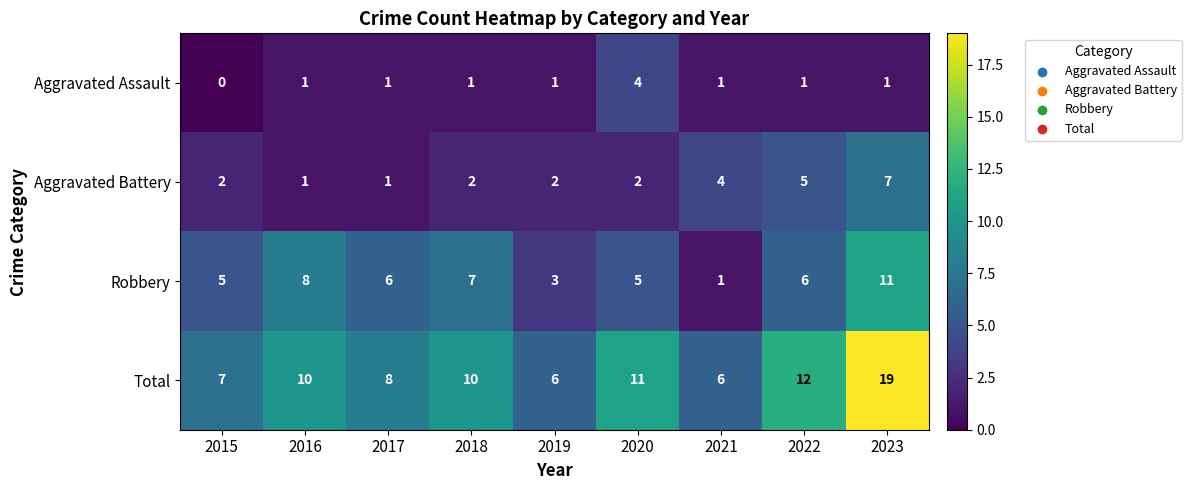

Is it true that Aggravated Battery equals 10 at 2023?

False